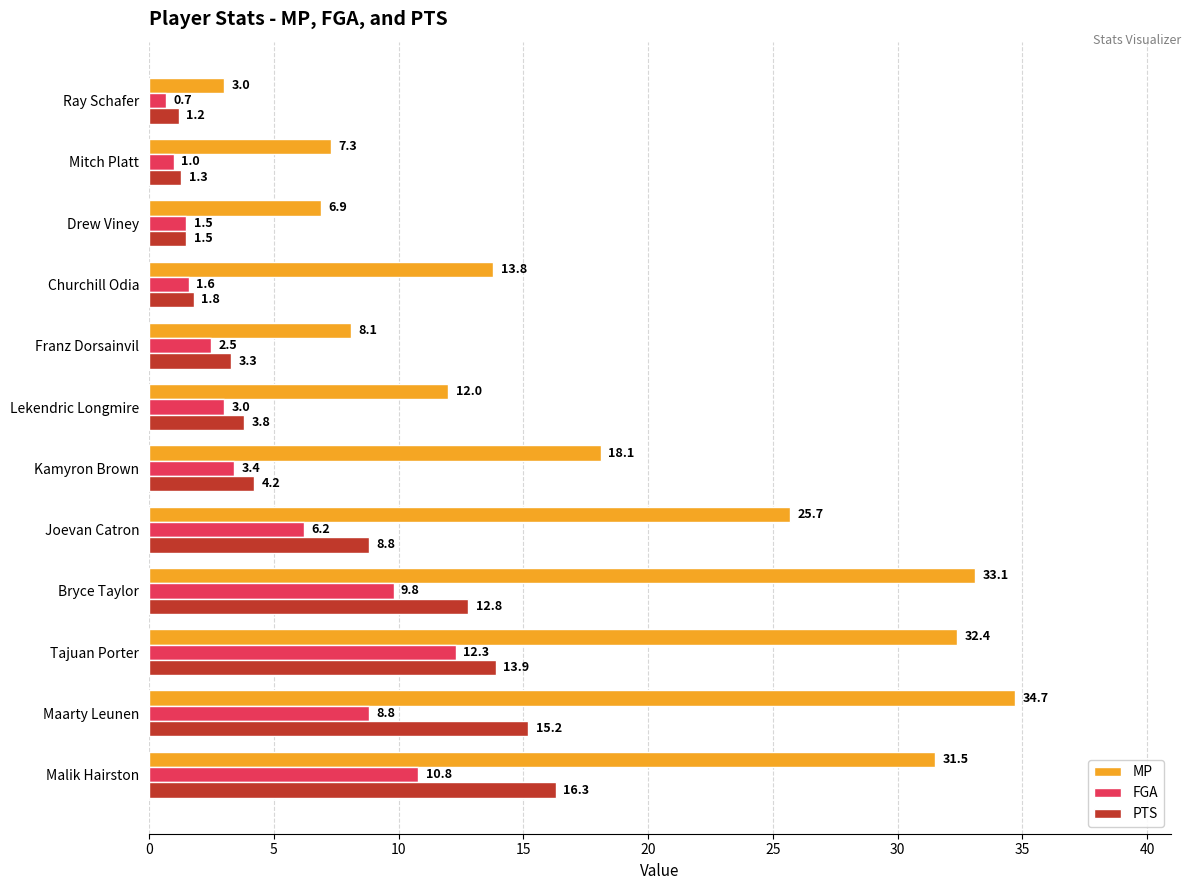

At how many categories does at least one series exceed 13?

7